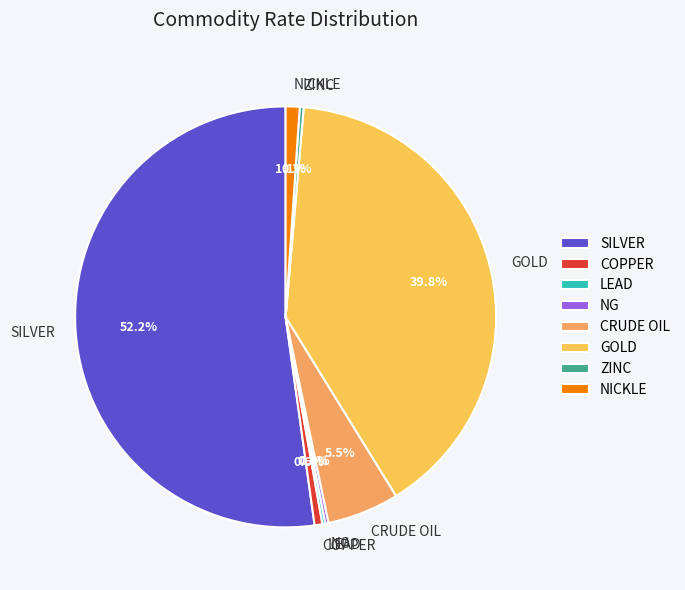

How much of the chart is everything except COPPER?

99.4%